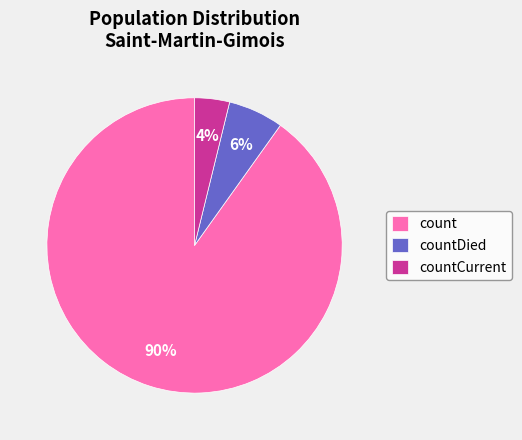

Between count and countDied, which is larger?

count